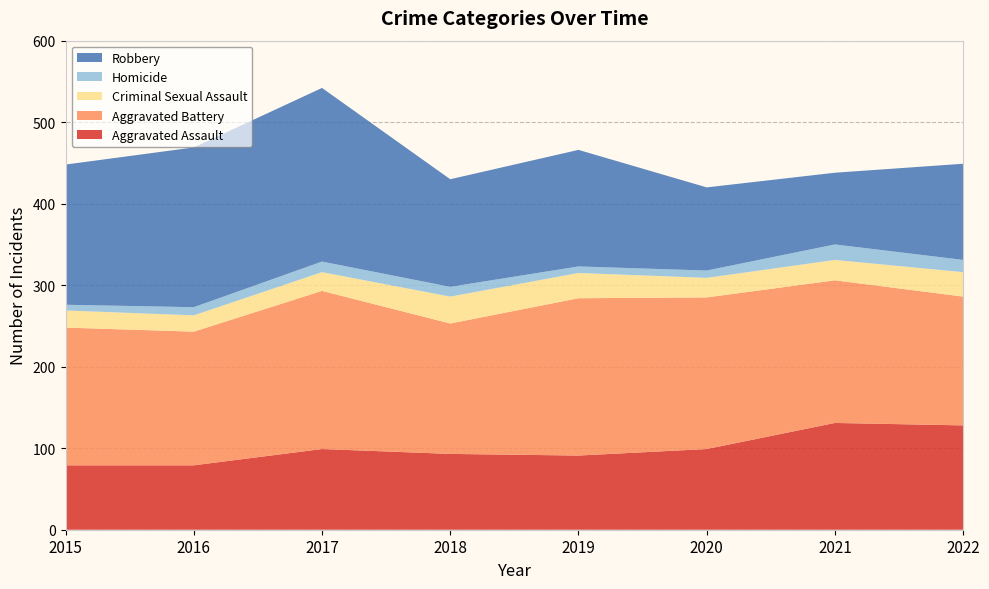

Reading left to right, transcribe all the data shown in this chart.

Aggravated Assault: 2015=79	2016=79	2017=99	2018=93	2019=91	2020=99	2021=131	2022=128
Aggravated Battery: 2015=169	2016=164	2017=194	2018=160	2019=193	2020=186	2021=175	2022=158
Criminal Sexual Assault: 2015=21	2016=20	2017=23	2018=33	2019=31	2020=24	2021=25	2022=30
Homicide: 2015=7	2016=10	2017=13	2018=12	2019=8	2020=9	2021=19	2022=15
Robbery: 2015=172	2016=196	2017=213	2018=132	2019=143	2020=102	2021=88	2022=118